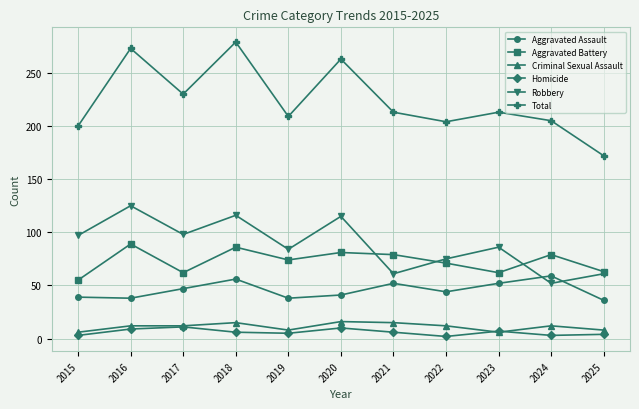

What is the difference between the maximum and minimum values in the Total series?

107